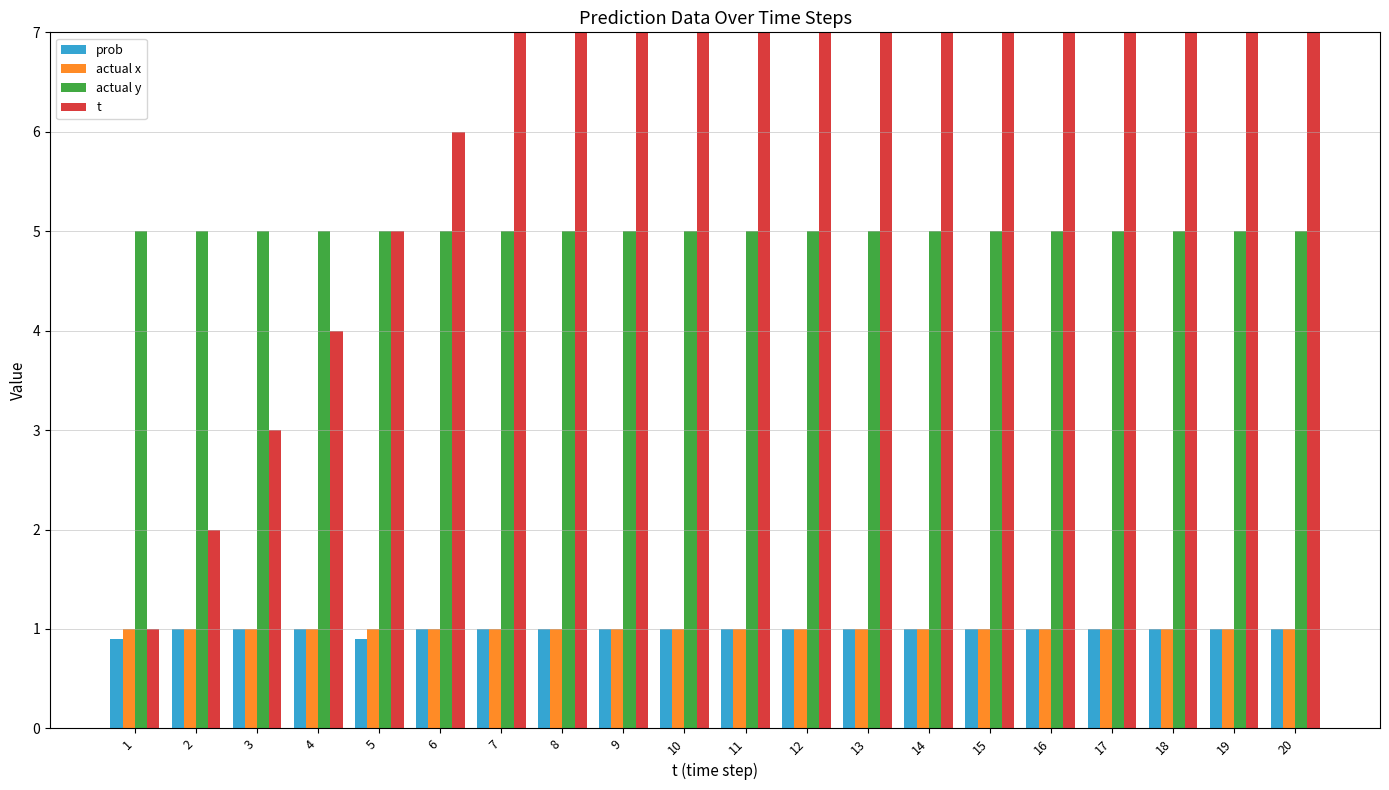

Is it true that t equals 19.0 at 19?

True